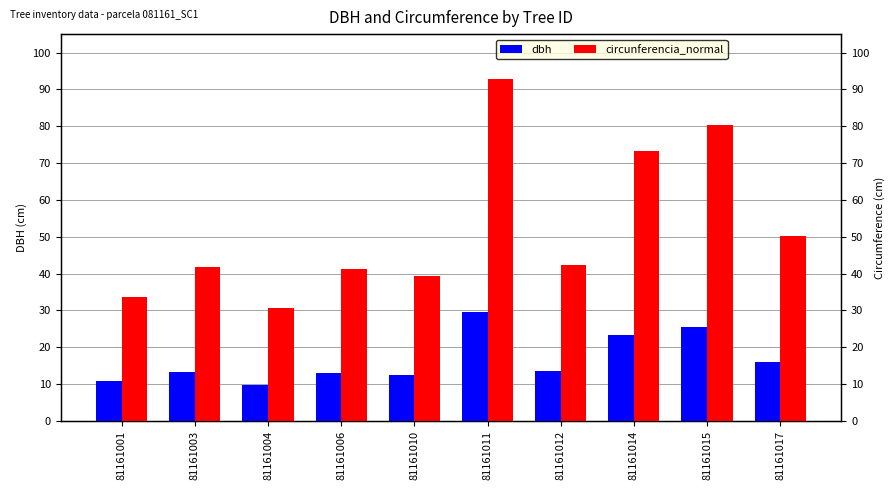

What are all the series names shown in the legend?

dbh, circunferencia_normal